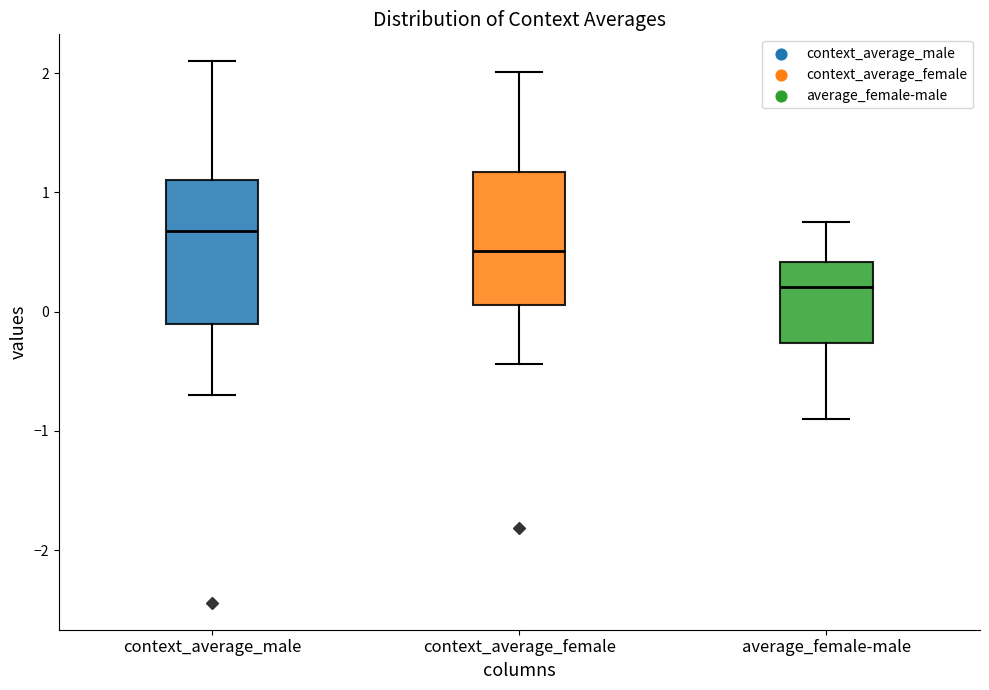

Reading left to right, transcribe this box plot: for each box, give where its median line is, the range the box spans, and where its two whiskers end, as read against the y-axis. The values are not printed on the chart, so give them approximately, as read against the axis.

context_average_male: median 0.7, box -0.1 to 1.1, whiskers -0.7 to 2.1
context_average_female: median 0.5, box 0.1 to 1.2, whiskers -0.4 to 2.0
average_female-male: median 0.2, box -0.3 to 0.4, whiskers -0.9 to 0.7